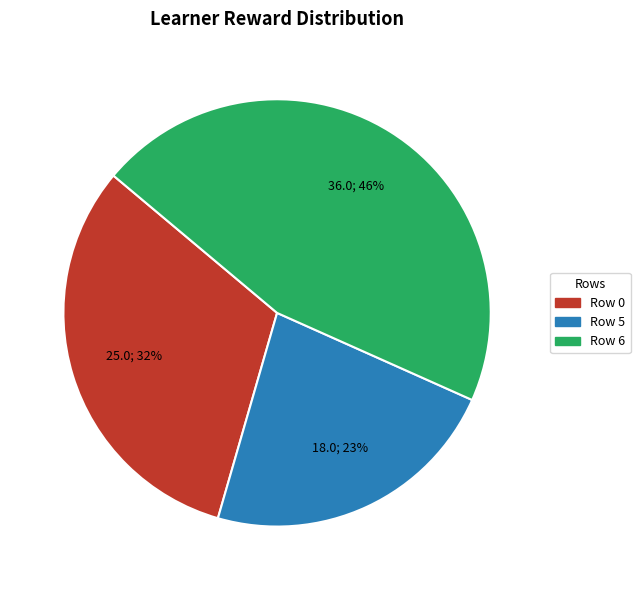

Is there any slice that represents more than half of the pie?

No